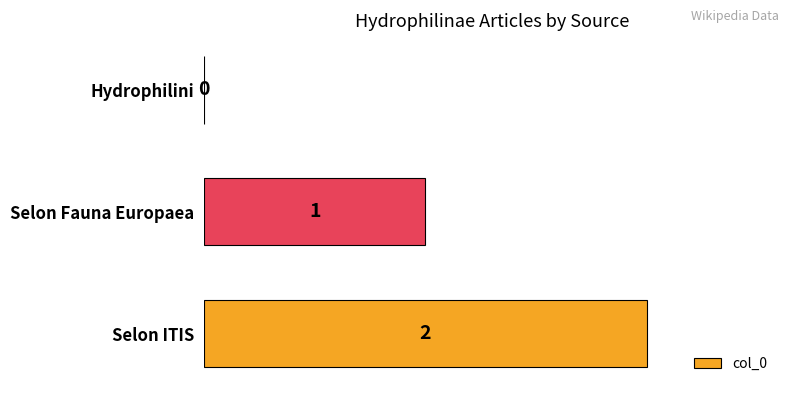

What is the change in value from Hydrophilini to Selon ITIS?

+2